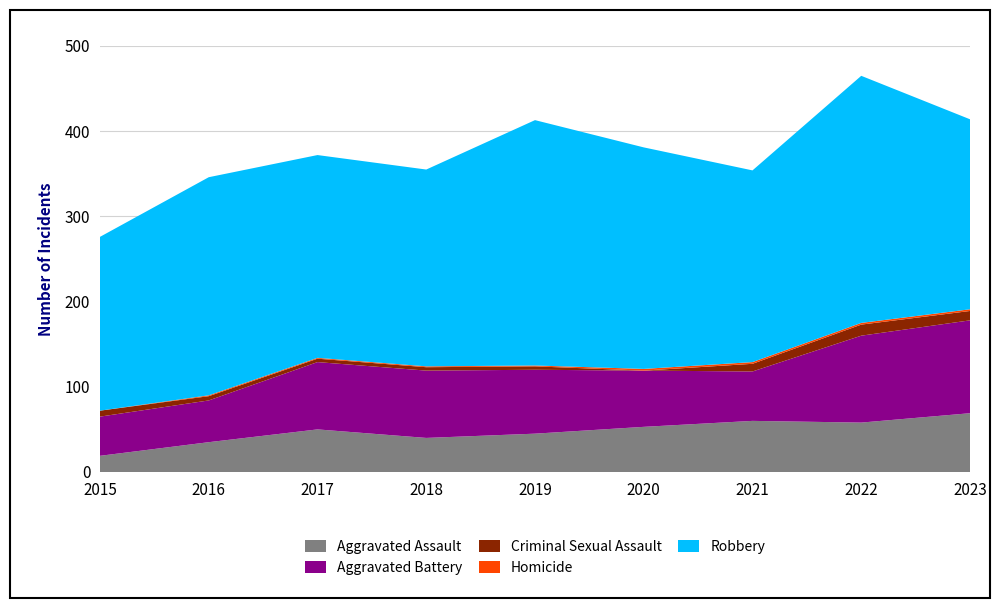

Reading left to right, what are all the values shown in this chart?

Aggravated Assault: 2015=19	2016=35	2017=50	2018=40	2019=45	2020=53	2021=60	2022=58	2023=69
Aggravated Battery: 2015=46	2016=49	2017=79	2018=79	2019=75	2020=66	2021=58	2022=102	2023=109
Criminal Sexual Assault: 2015=7	2016=5	2017=4	2018=4	2019=4	2020=0	2021=9	2022=13	2023=11
Homicide: 2015=0	2016=1	2017=1	2018=1	2019=1	2020=2	2021=2	2022=2	2023=2
Robbery: 2015=204	2016=256	2017=238	2018=231	2019=288	2020=260	2021=225	2022=290	2023=223